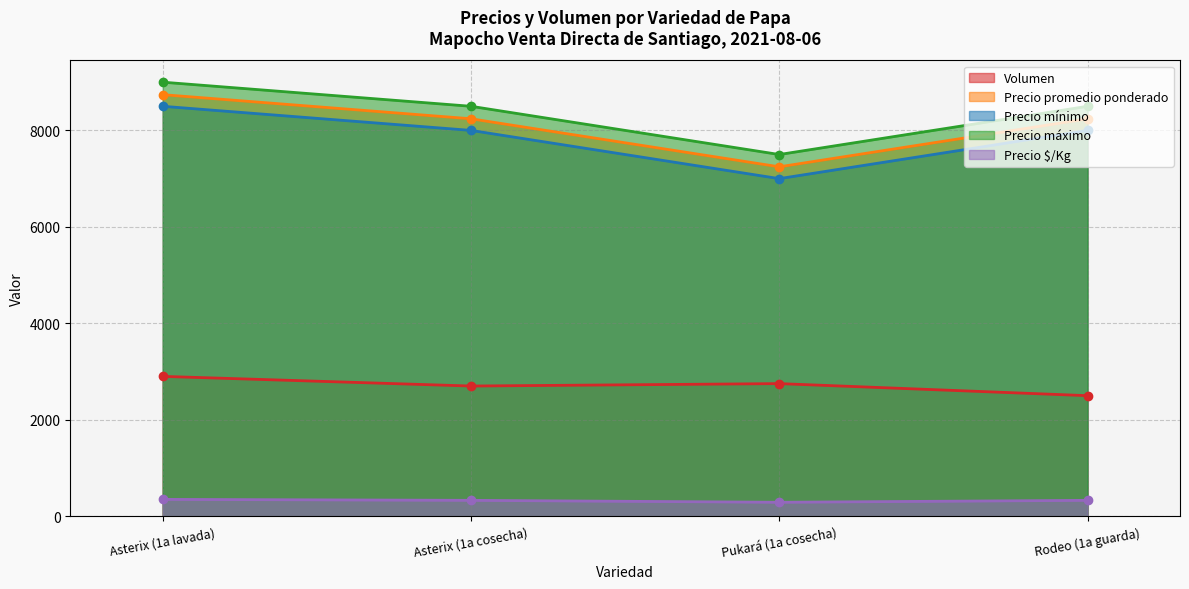

At which category does Precio mínimo reach its first local valley?

Pukará (1a cosecha)